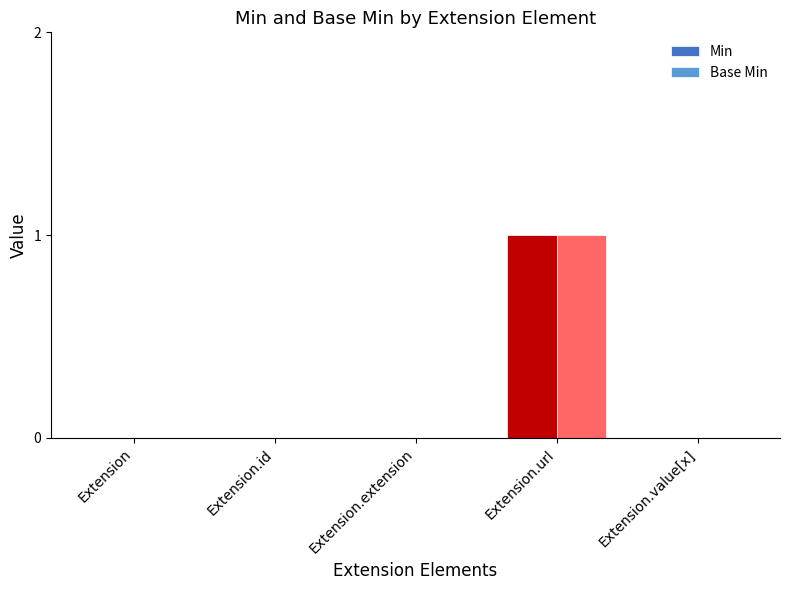

How many data points does each series have?

5